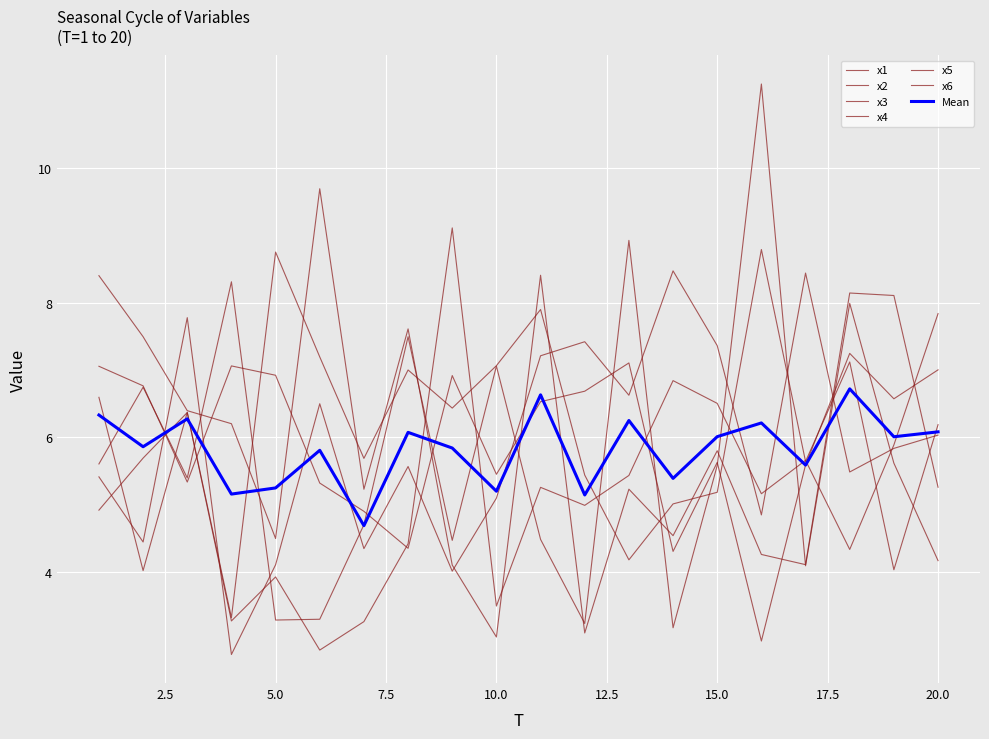

Which series has the largest range (max minus min)?

x5